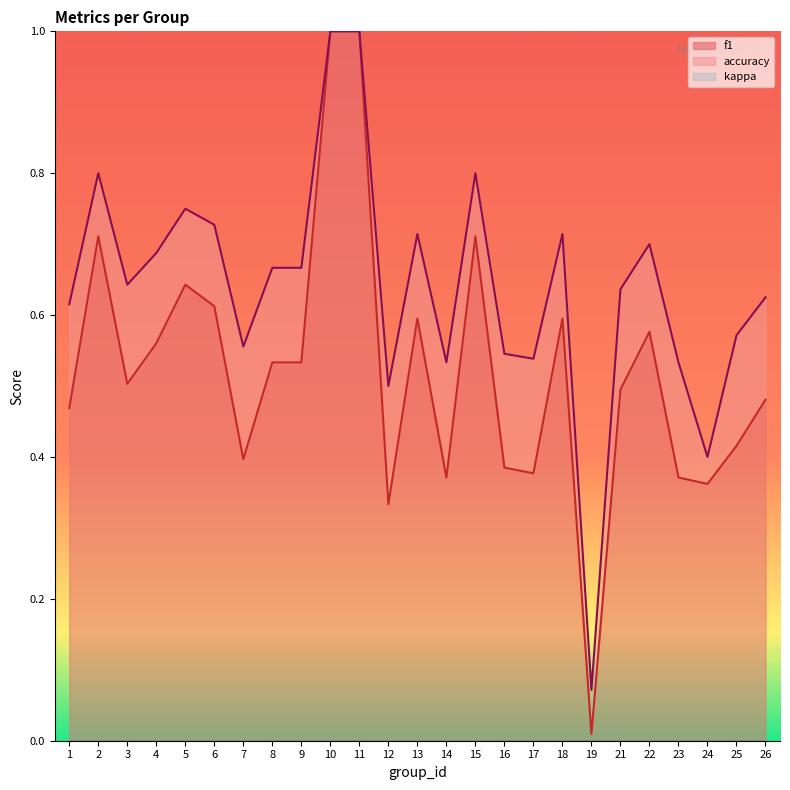

What is the value of the accuracy point at the 16th from the left?

0.5